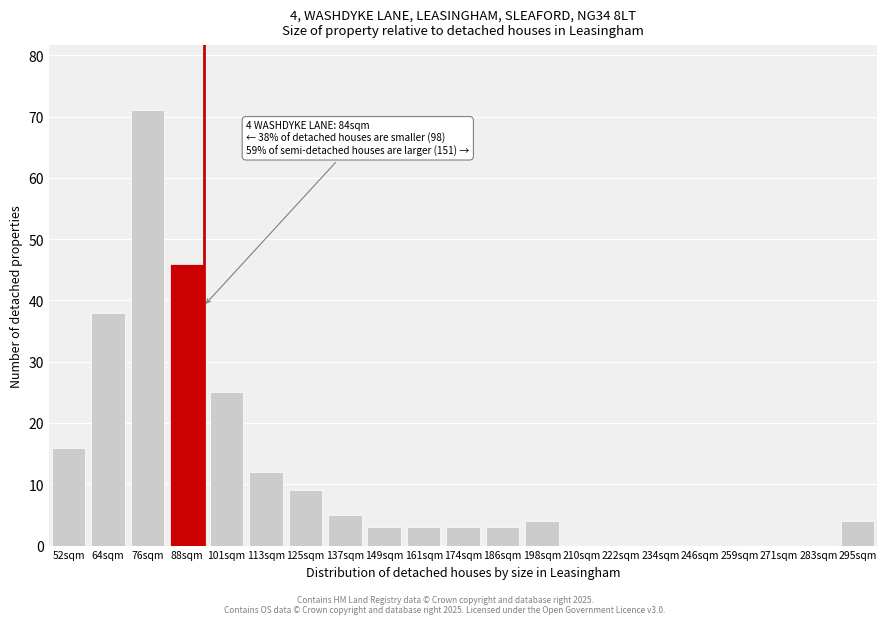

Reading left to right, list all the values displayed in this chart.

52sqm=16	64sqm=38	76sqm=71	88sqm=46	101sqm=25	113sqm=12	125sqm=9	137sqm=5	149sqm=3	161sqm=3	174sqm=3	186sqm=3	198sqm=4	210sqm=0	222sqm=0	234sqm=0	246sqm=0	259sqm=0	271sqm=0	283sqm=0	295sqm=4